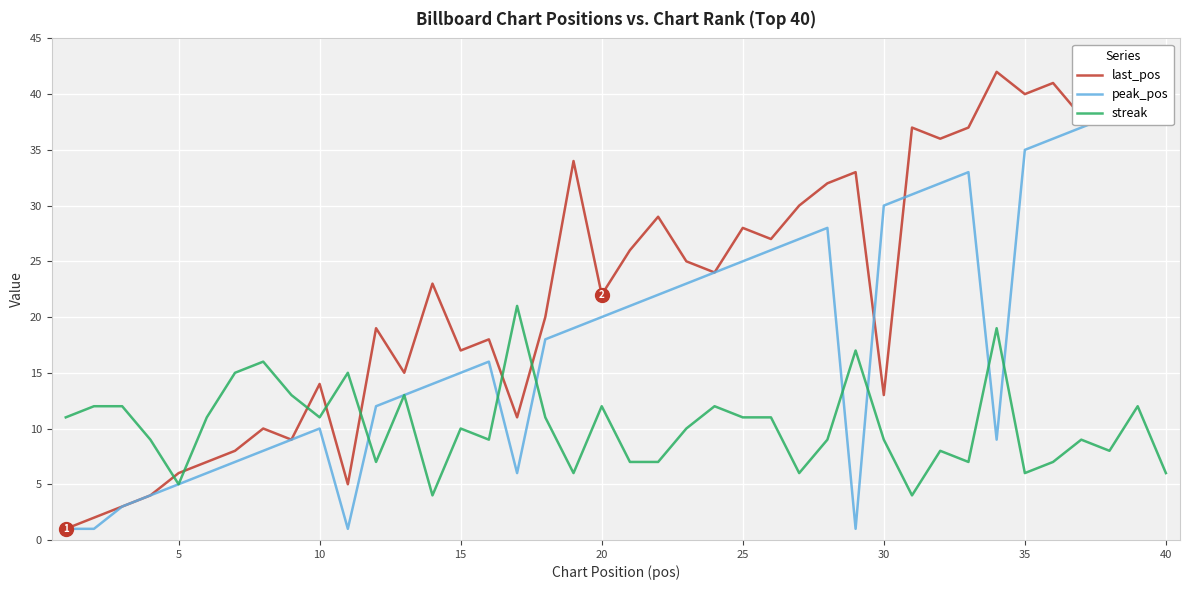

Which series has the largest total across all categories?

last_pos